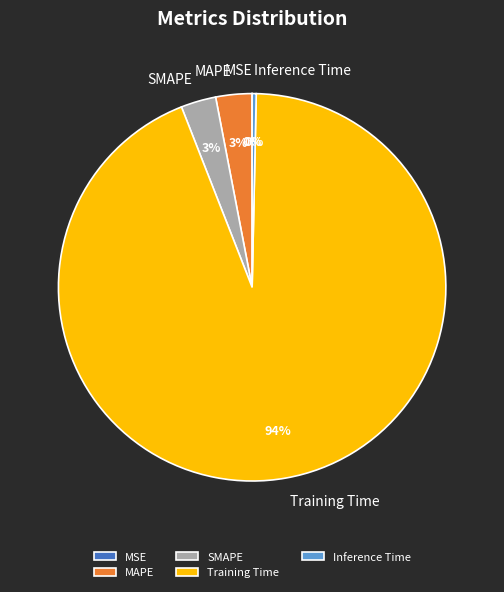

Does SMAPE represent more than half of the total?

No